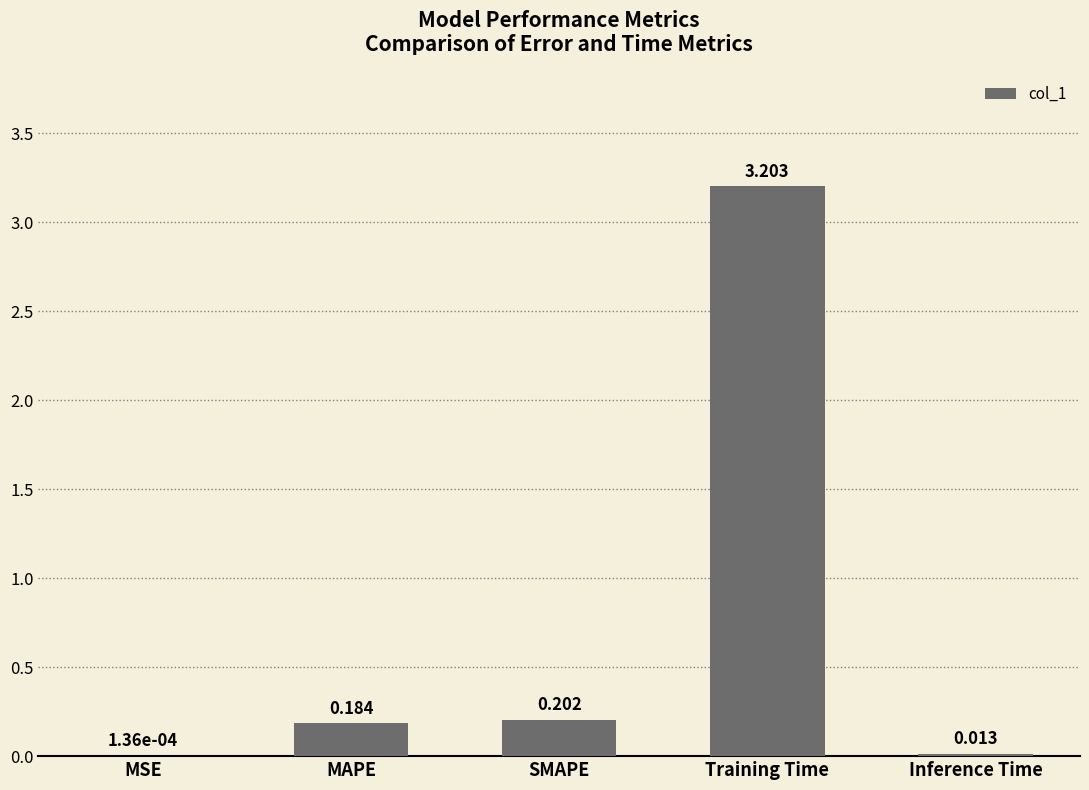

Which label corresponds to the largest value in the chart?

Training Time